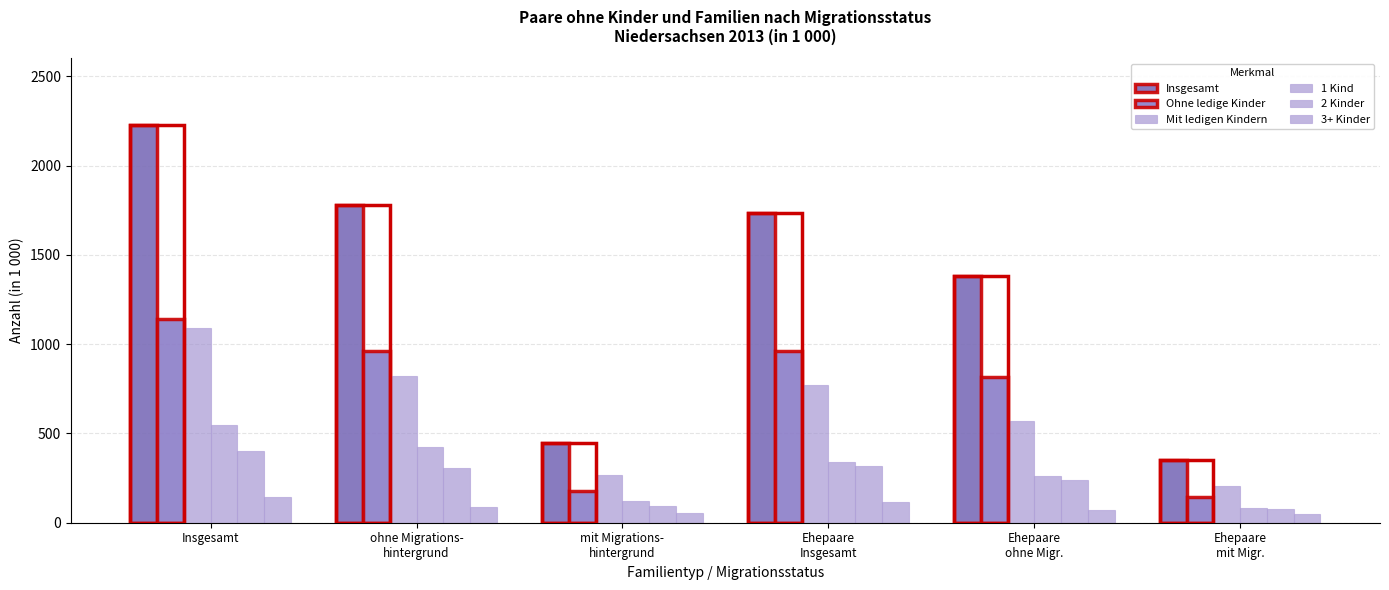

What is the total value across all series at Ehepaare
Insgesamt?

4239.6